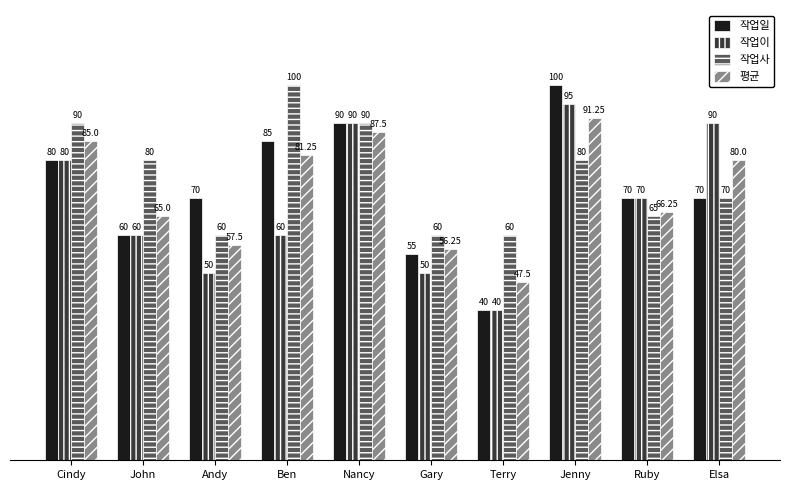

What is the minimum value for 작업사?

60.0